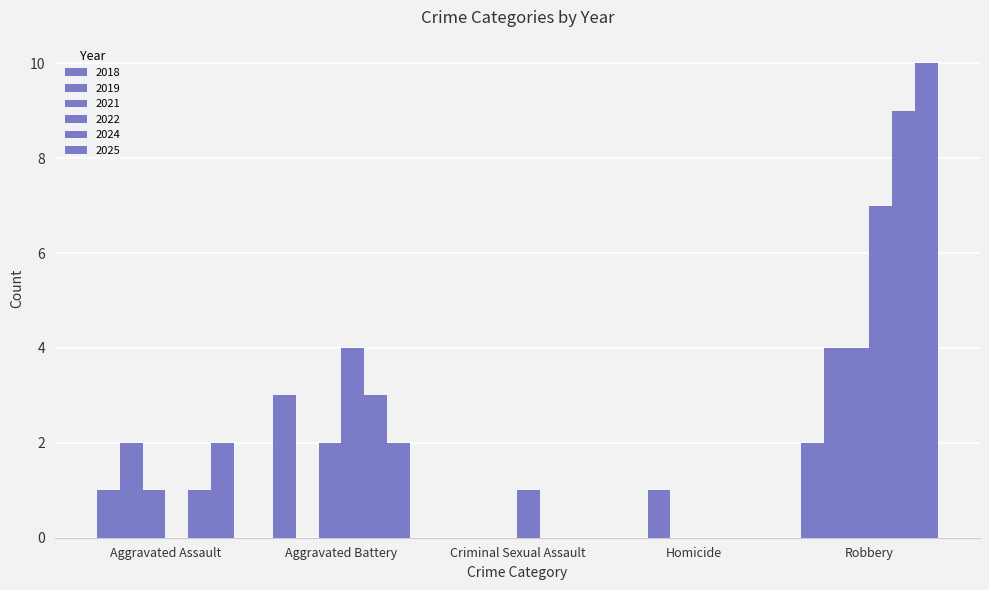

Between Criminal Sexual Assault and Homicide, which is larger?

Criminal Sexual Assault